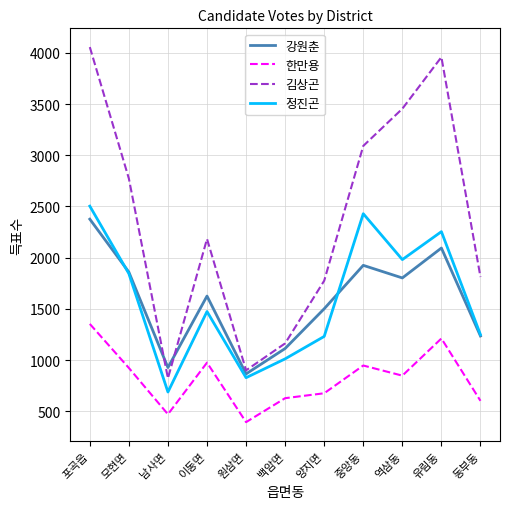

List the series in order of their peak value, lowest first.

한만용, 강원춘, 정진곤, 김상곤